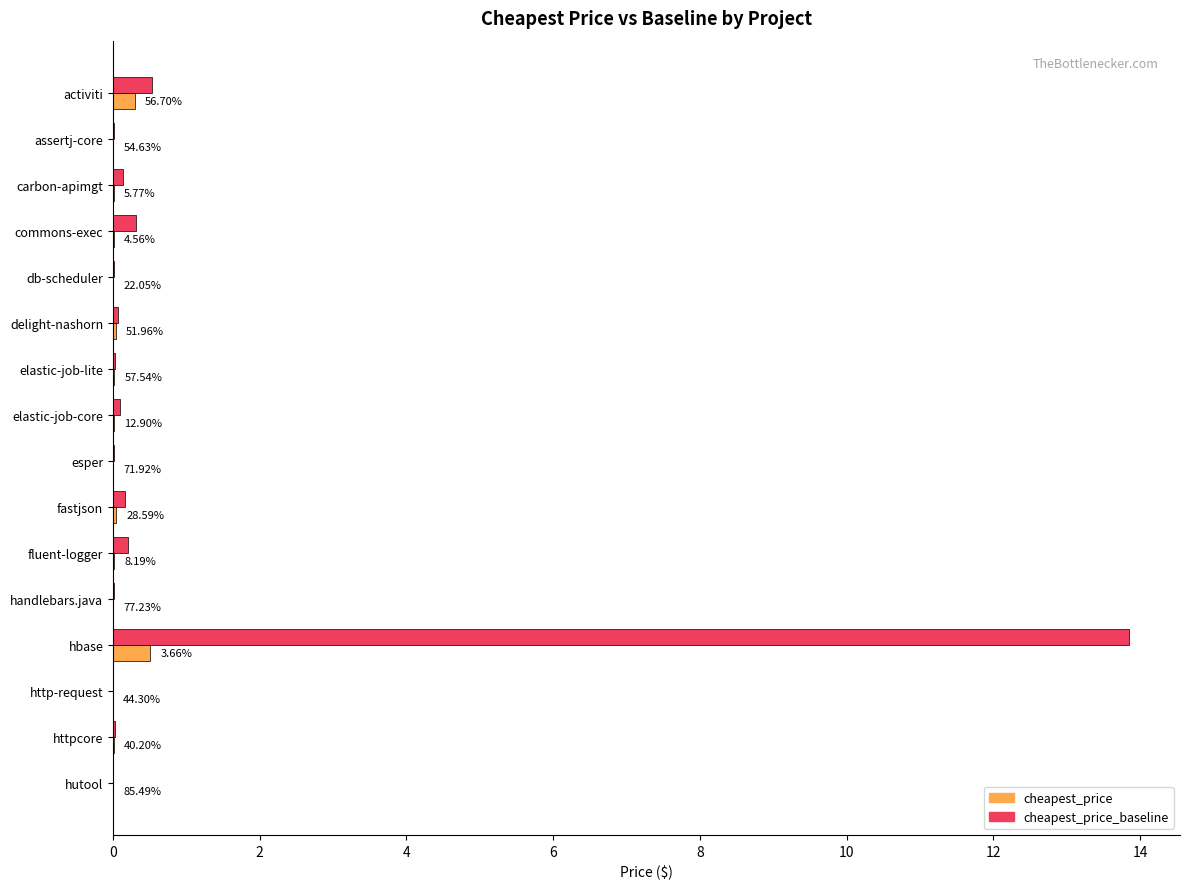

What are all the series names shown in the legend?

cheapest_price, cheapest_price_baseline